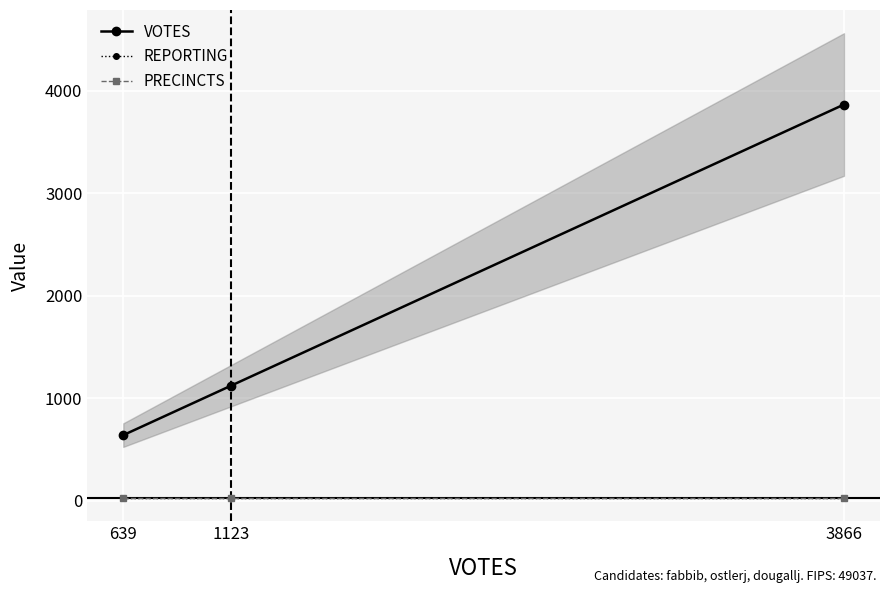

Between 1123 and 3866, which series saw the biggest shift?

VOTES